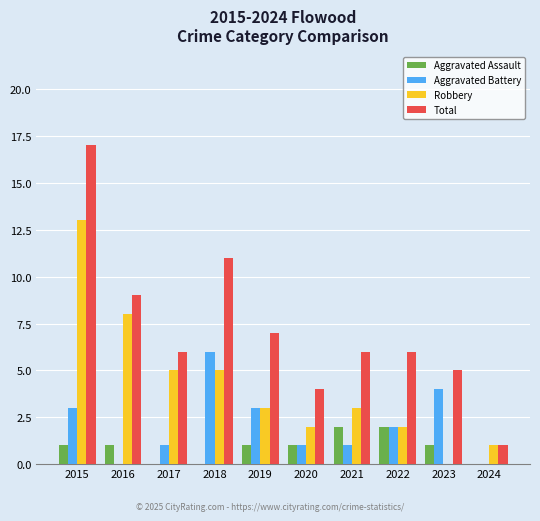

How many distinct data groups are displayed?

4